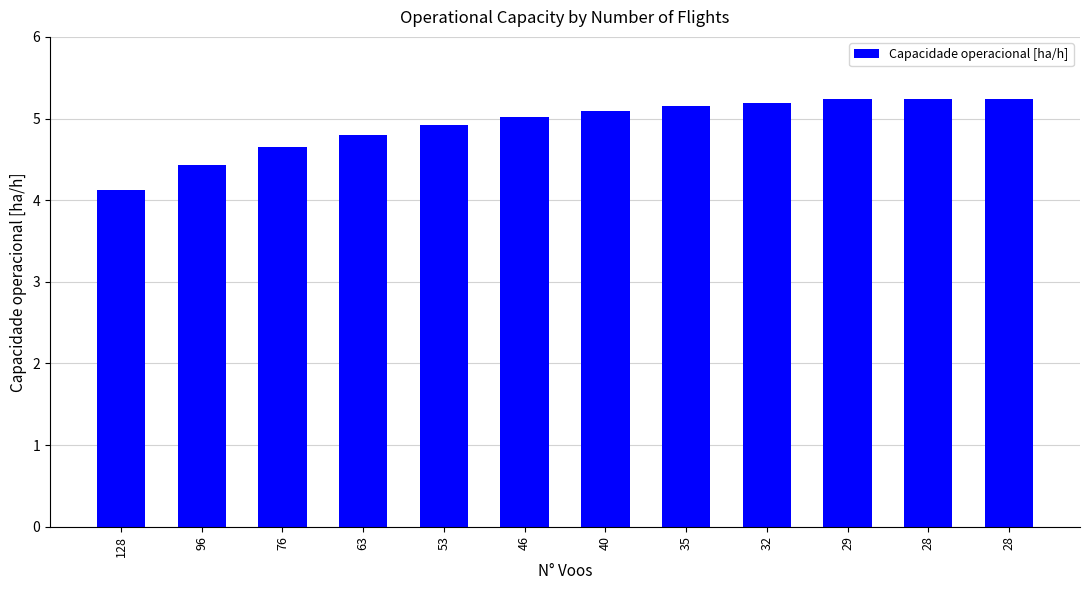

Between 35 and 28, which is larger?

28